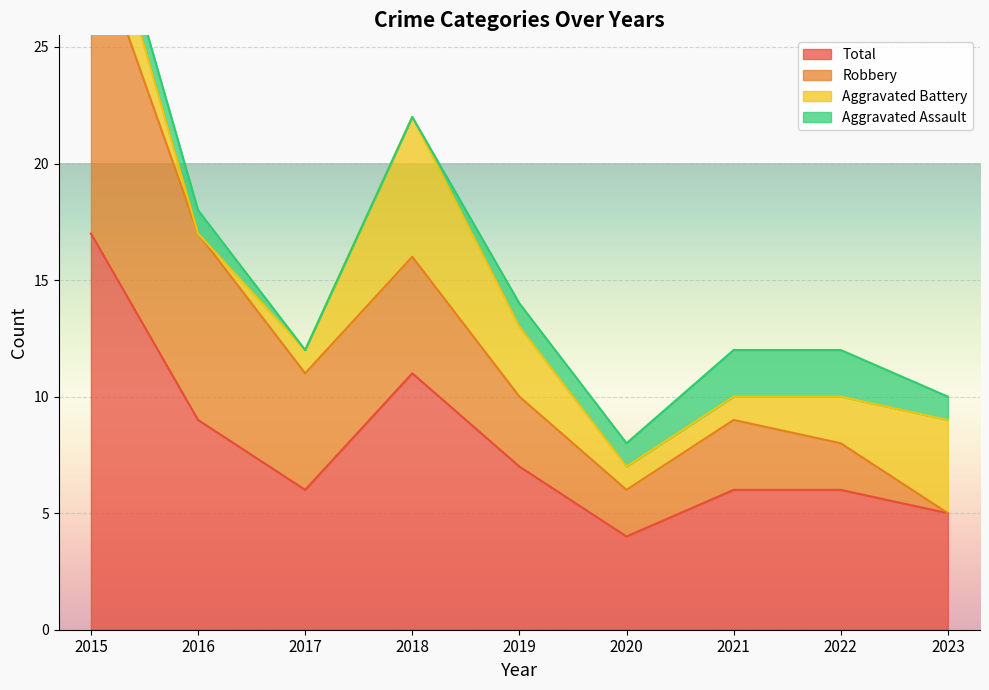

Where is Aggravated Assault nearest to the value 1?

2015